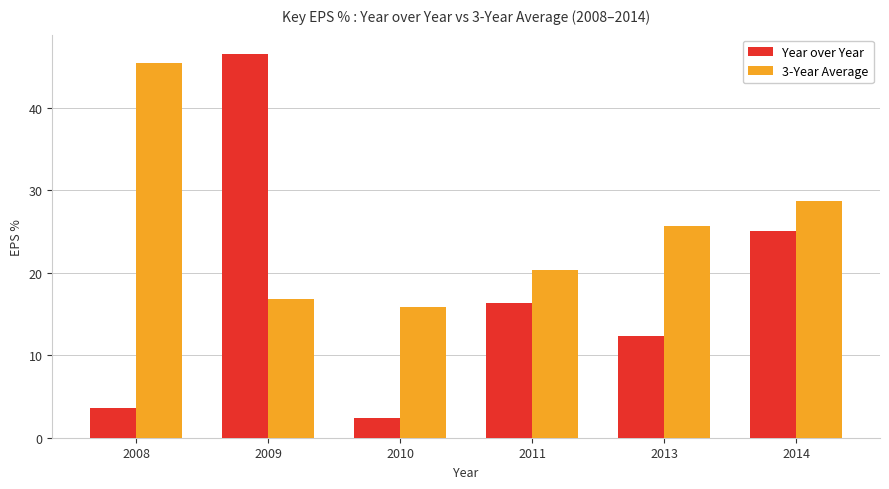

How many data points in Year over Year are above 16?

3